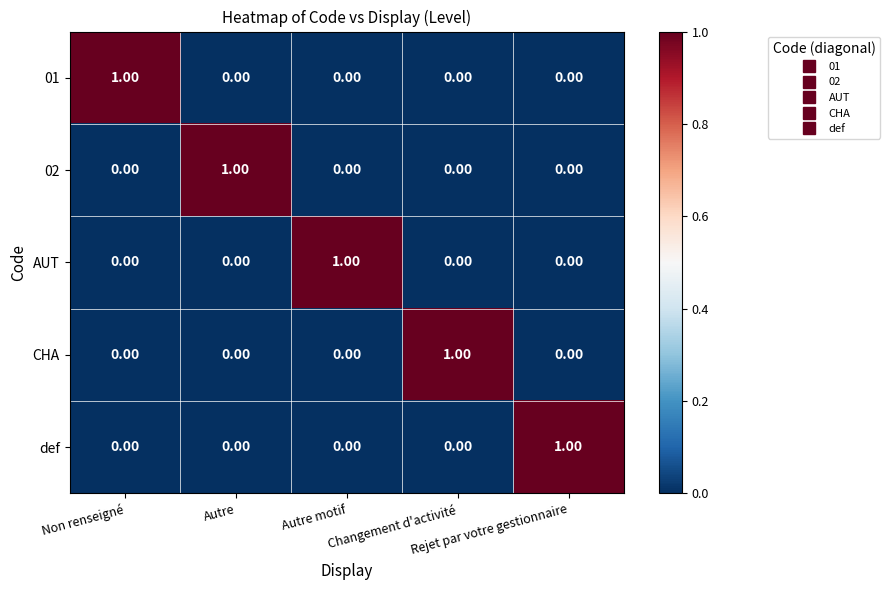

At how many categories does at least one series exceed 0?

5